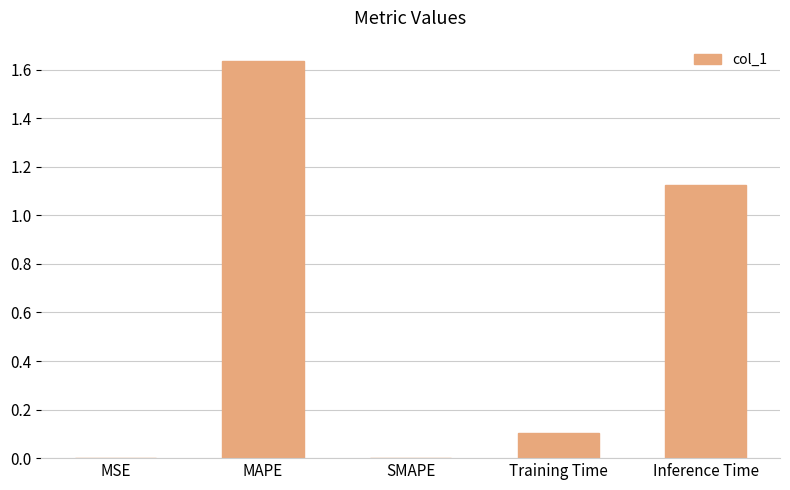

Count the number of data series in this chart.

1